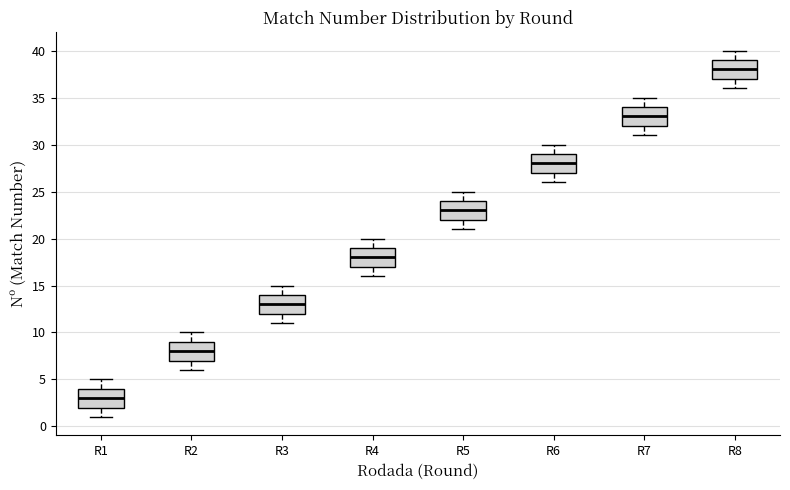

Which box's median line is the lowest?

R1